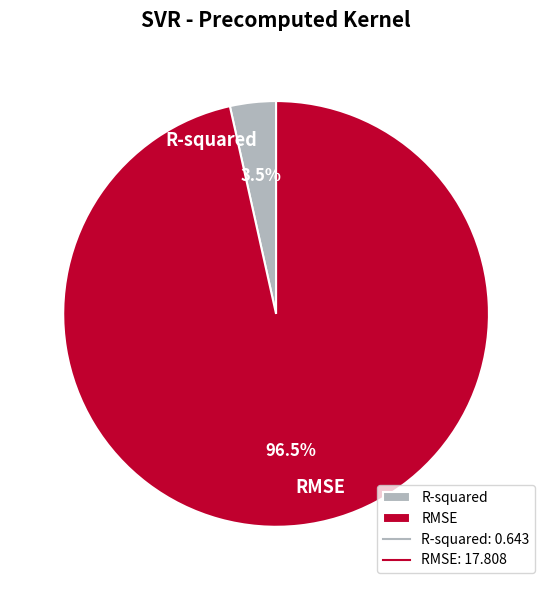

What percentage is NOT represented by R-squared?

96.5%